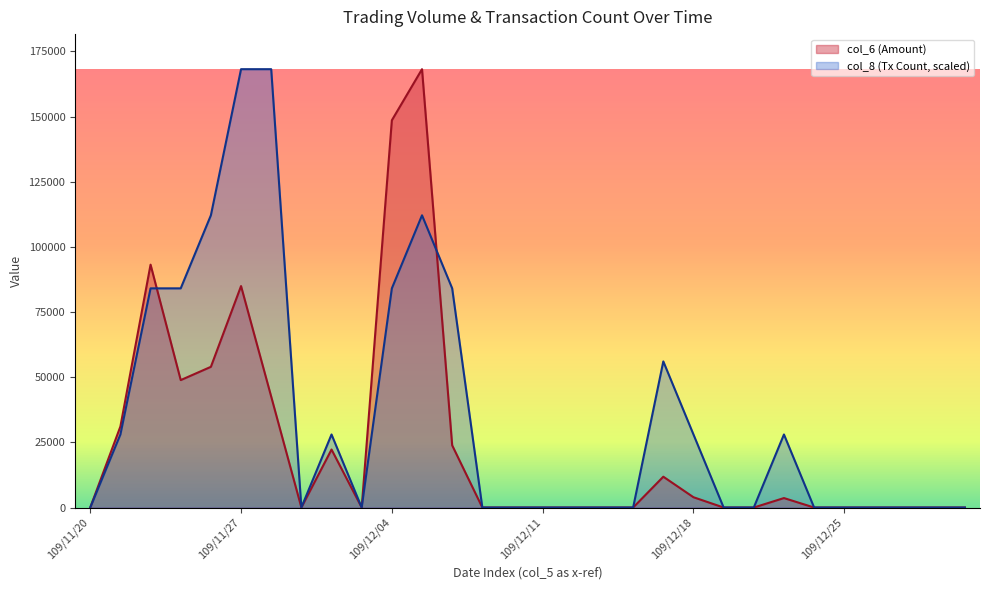

How many positive values does the col_8 series have?

13